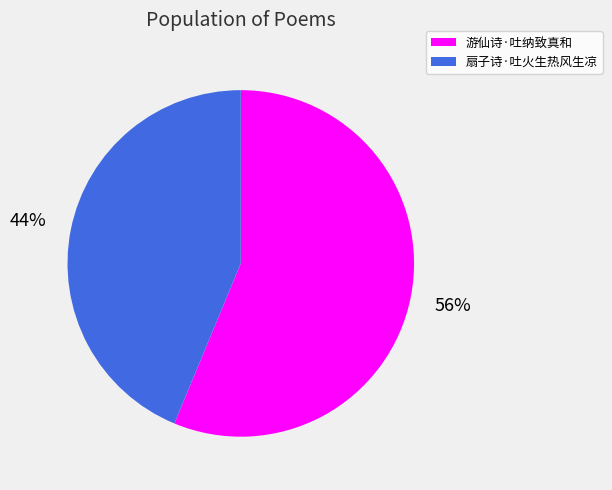

Is it true that 扇子诗·吐火生热风生凉 is 33% of the pie?

False